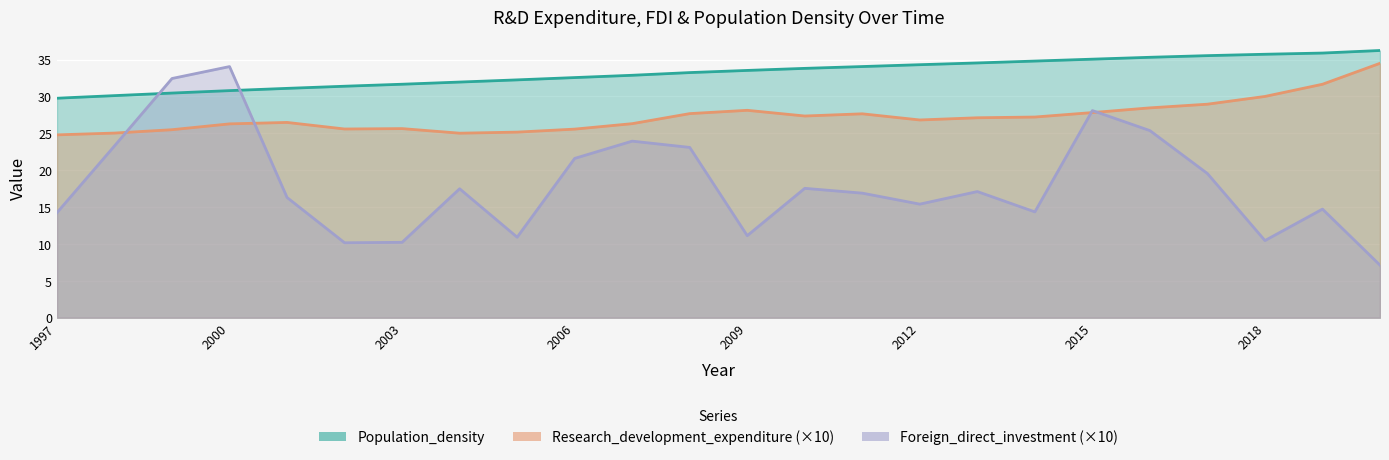

Is it true that Foreign_direct_investment equals 15.6 at 2015?

False